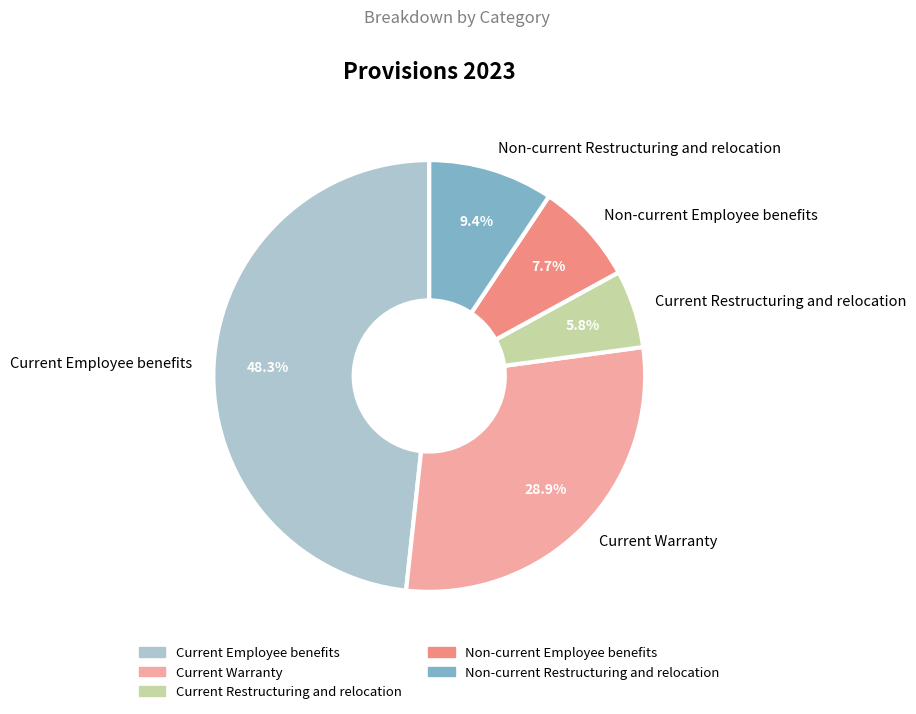

How many segments does this pie chart have?

5